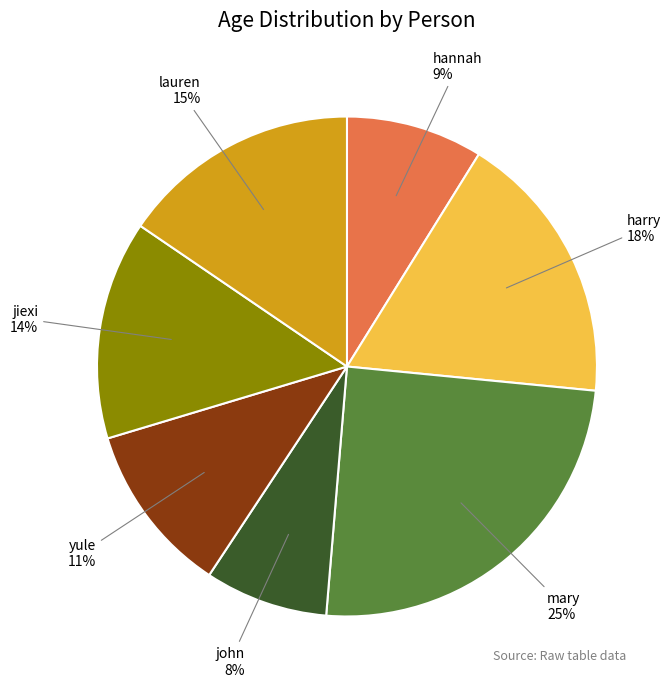

Approximately how many times larger is the value at harry compared to yule?

1.6